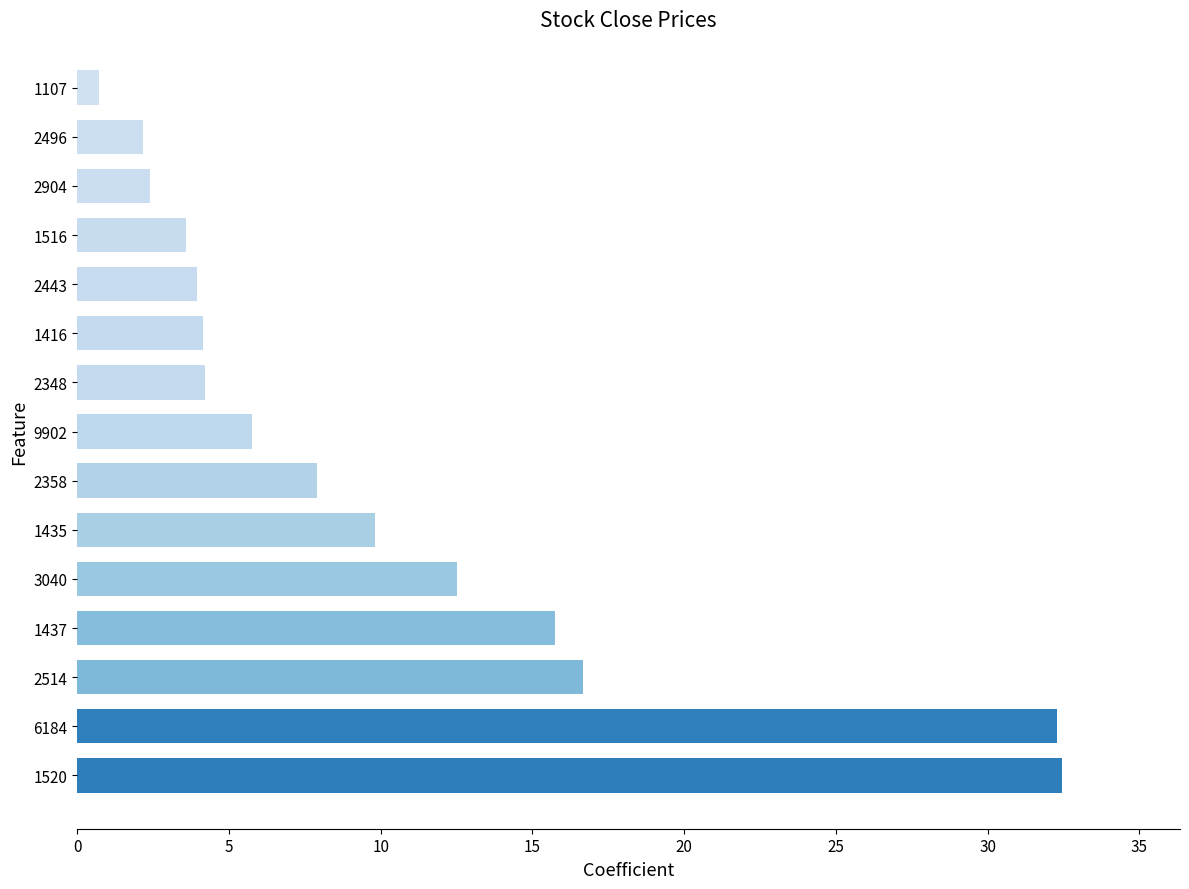

True or false: the data shows 0.7 at 1107.

True